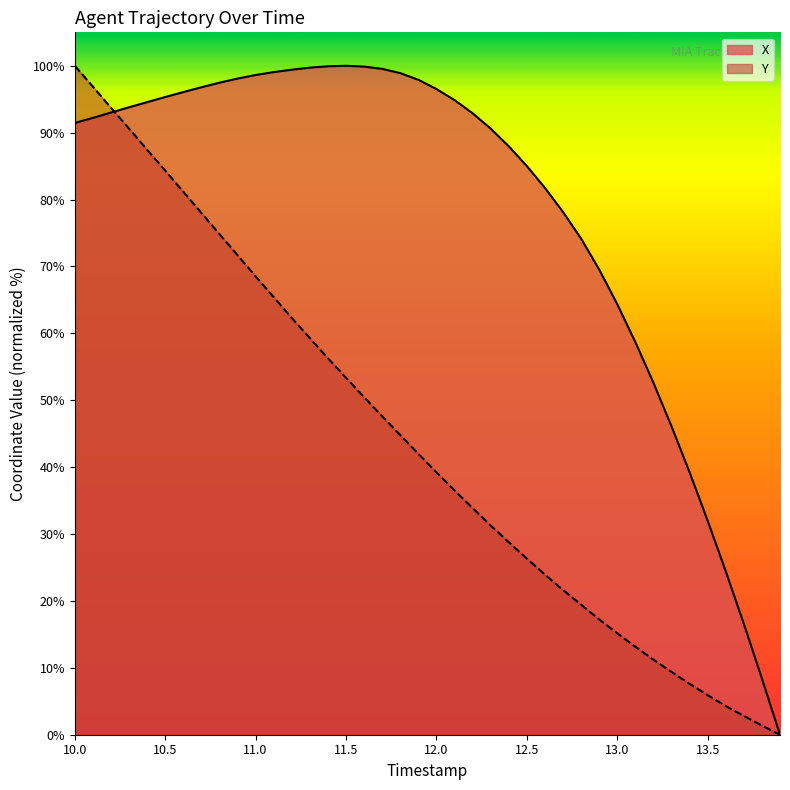

Which category has the highest value in the Y series?

10.0